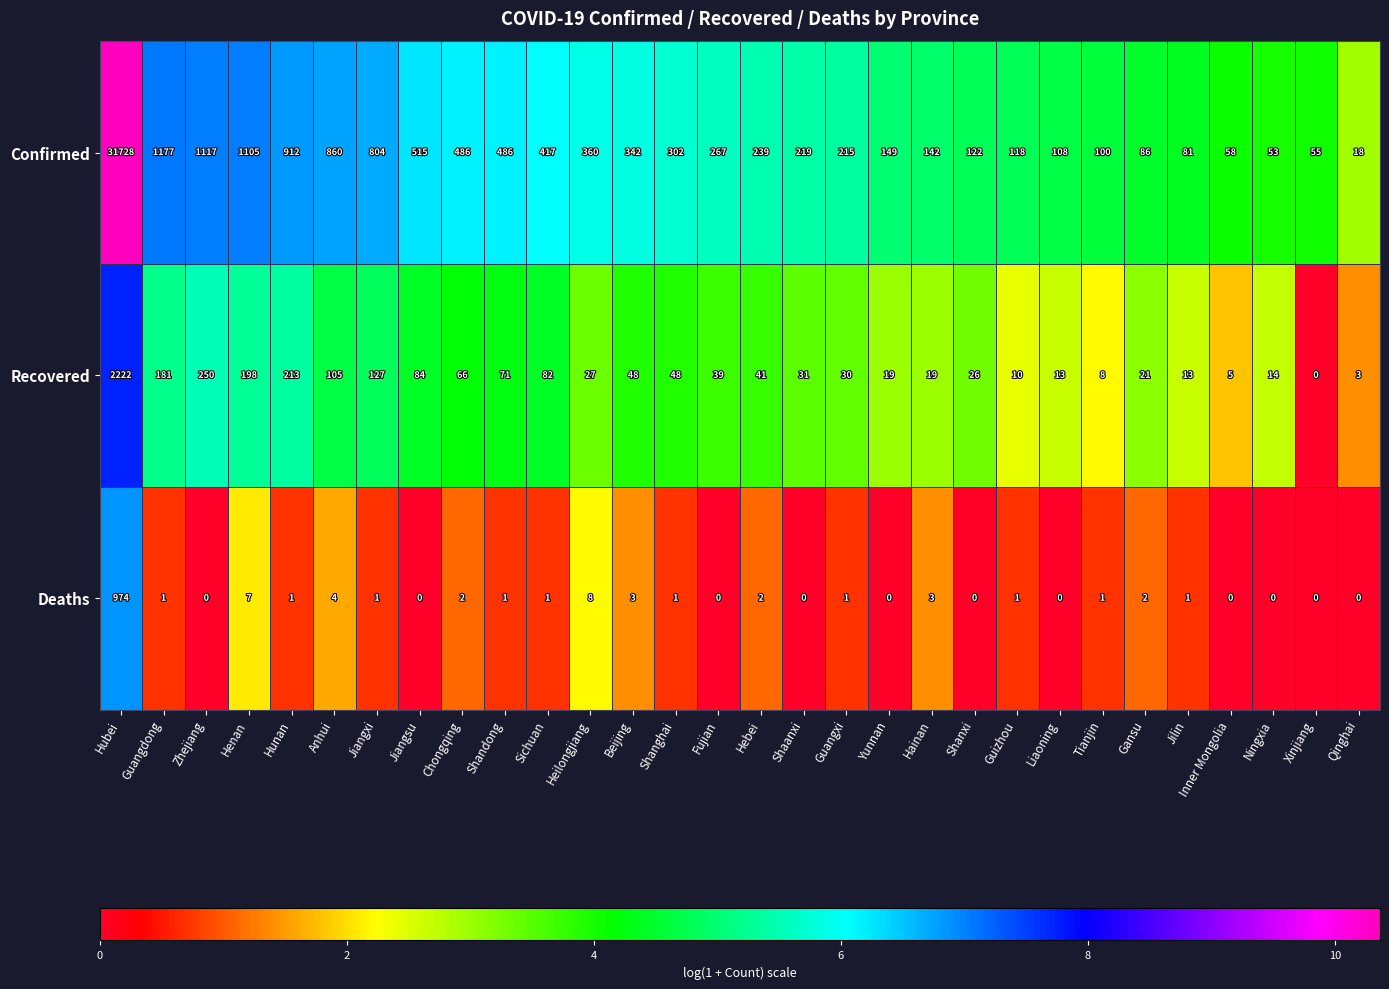

Is it true that Recovered equals 116 at Shandong?

False